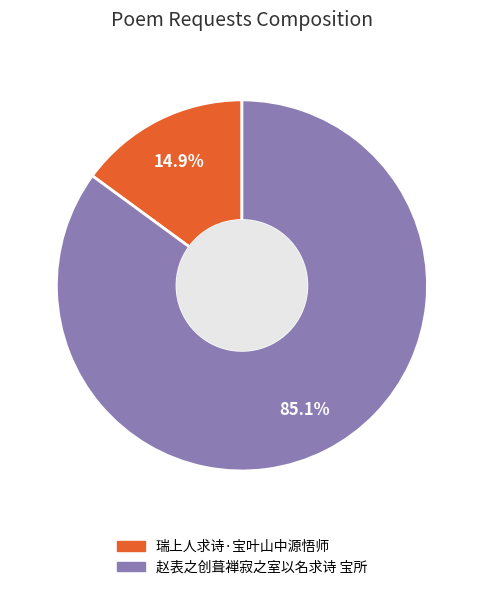

How many slices are in this pie chart?

2